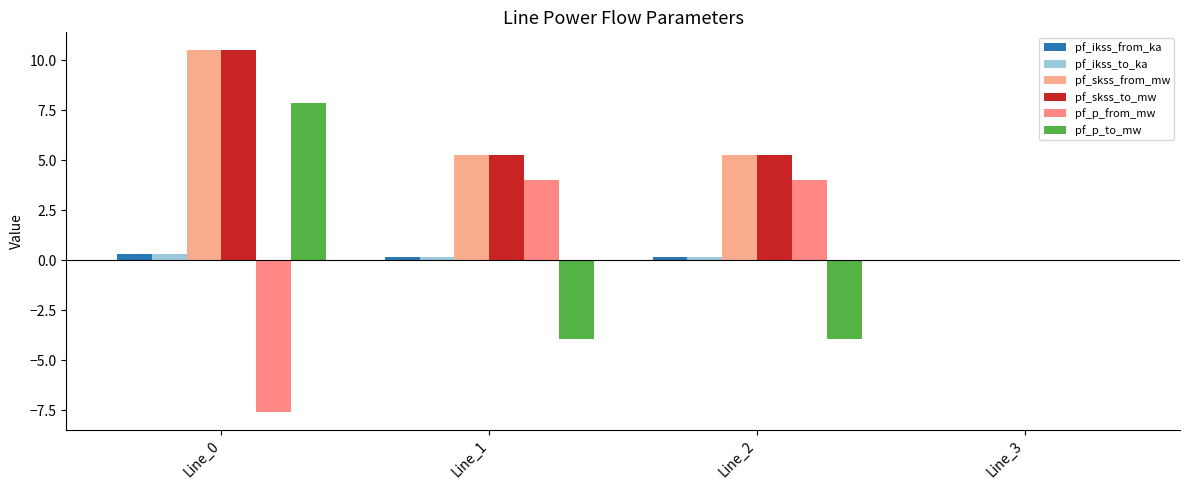

Which series changed the most between Line_1 and Line_2?

pf_ikss_from_ka